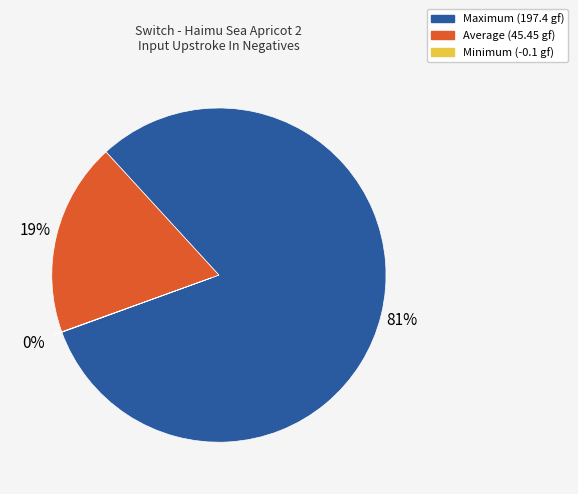

To the nearest percent, what is the difference between the largest and smallest slice percentages?

81%